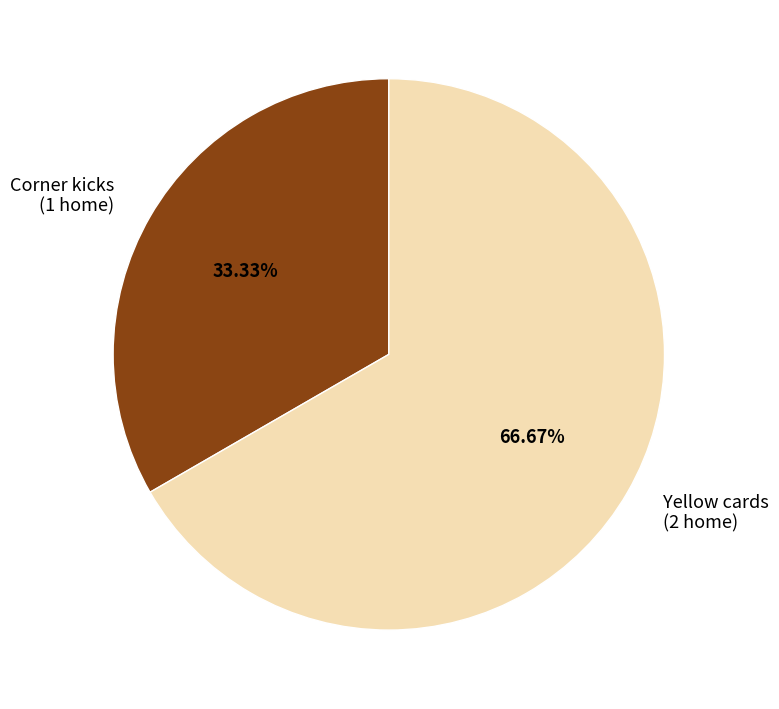

Which category accounts for the majority?

Yellow cards